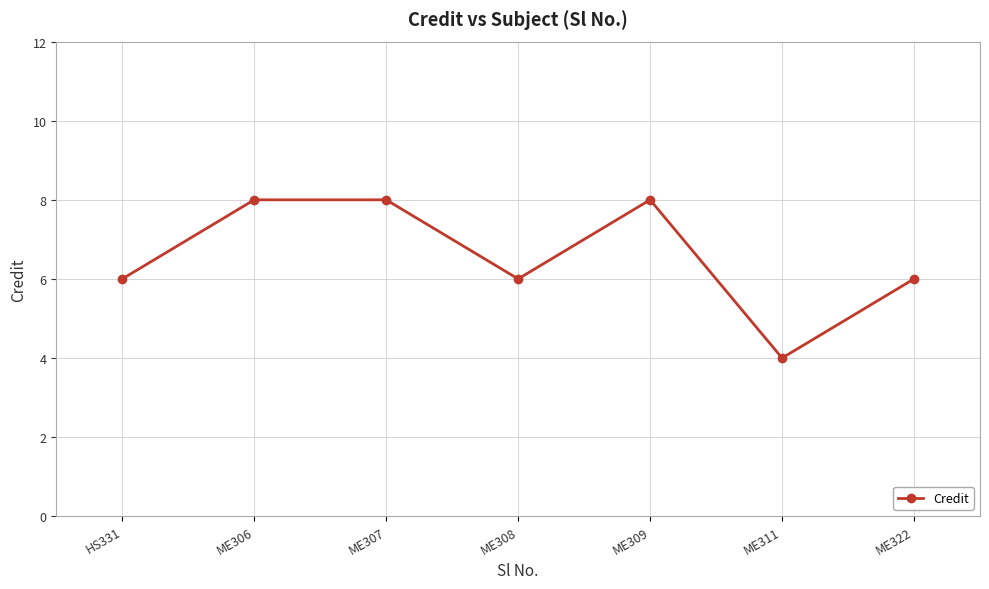

The chart shows a value of 8 at ME306. True or false?

True